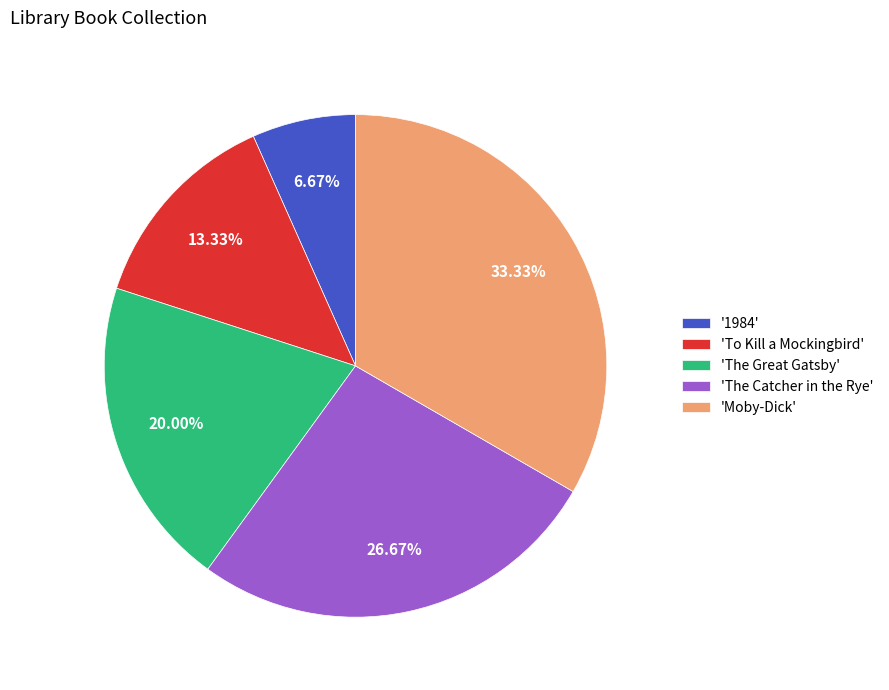

Is 'To Kill a Mockingbird' the majority of the pie?

No